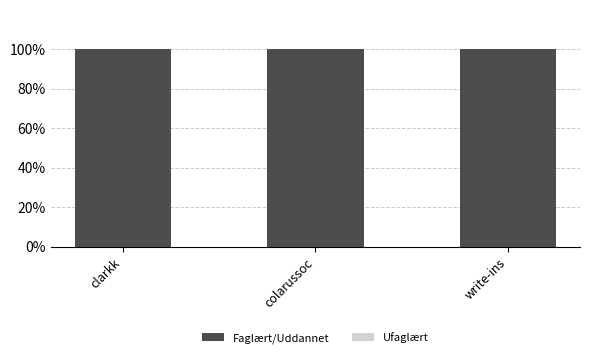

What is the maximum value shown in the chart?

100